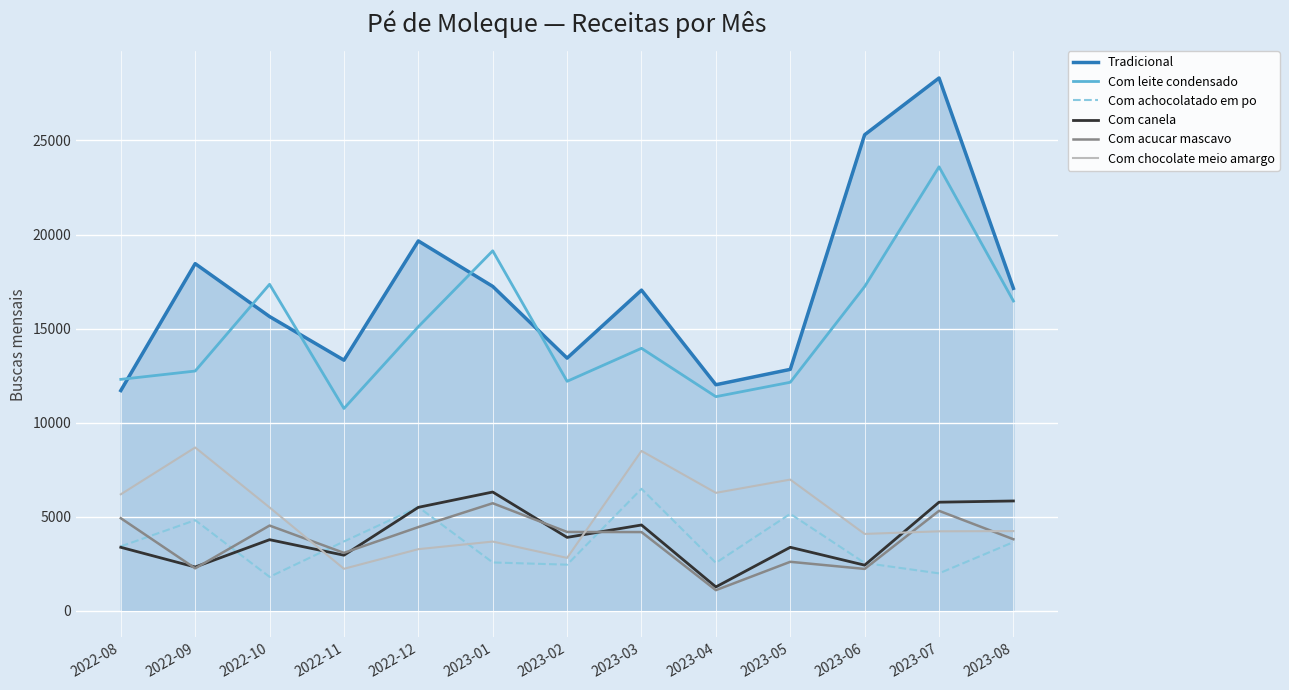

True or false: Com canela and Tradicional cross at least once.

False